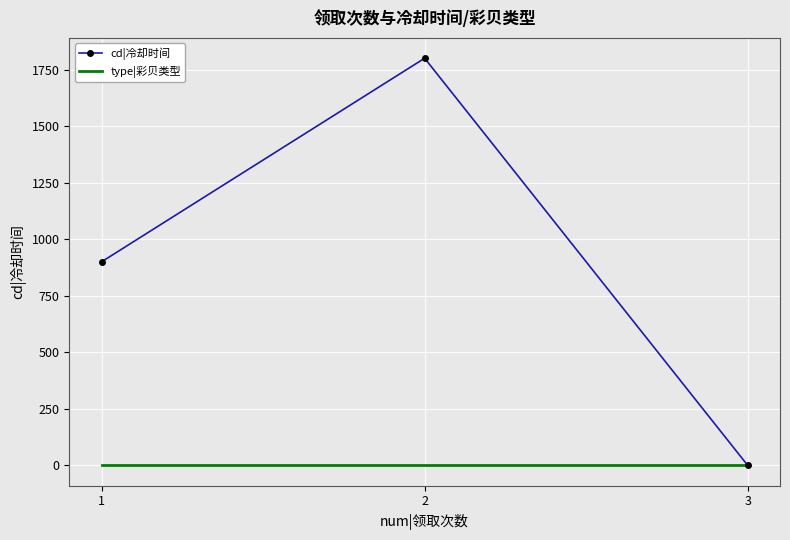

Between 1 and 2, which series saw the biggest shift?

cd|冷却时间